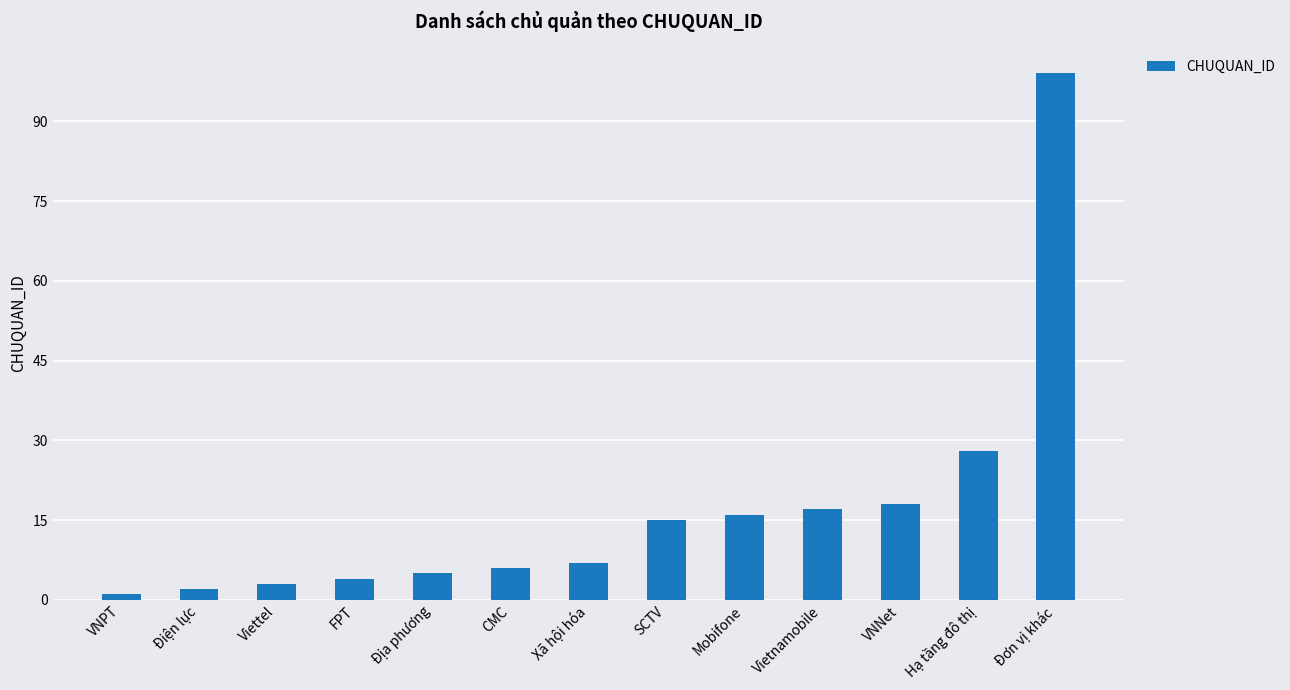

What position from the left is Viettel?

3